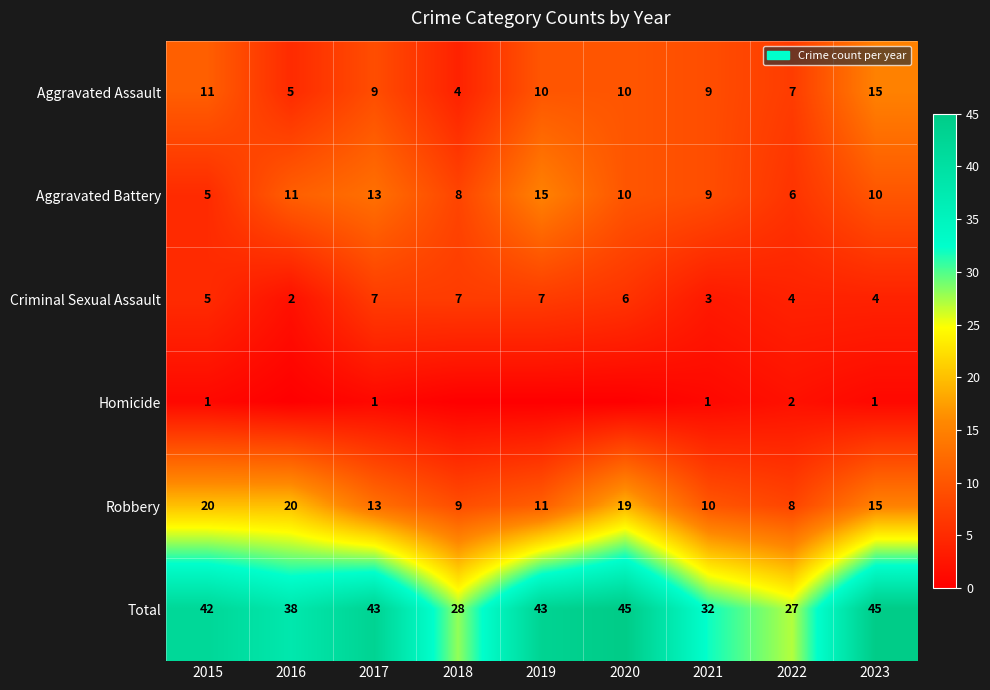

The Criminal Sexual Assault series shows 8 at 2015. True or false?

False